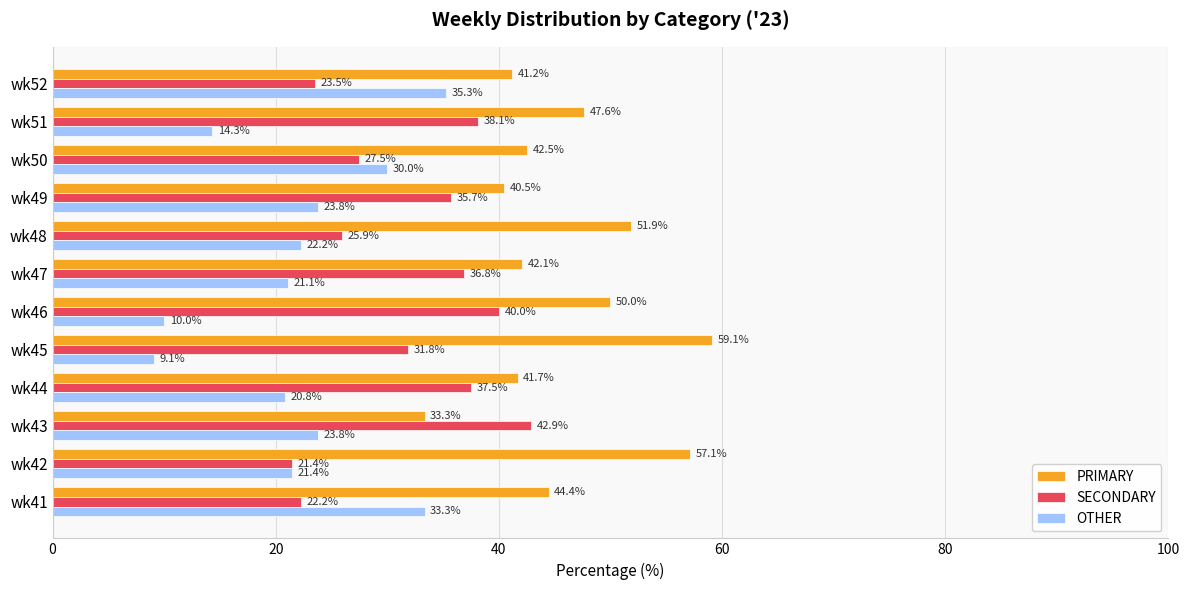

At how many categories does at least one series exceed 43?

6